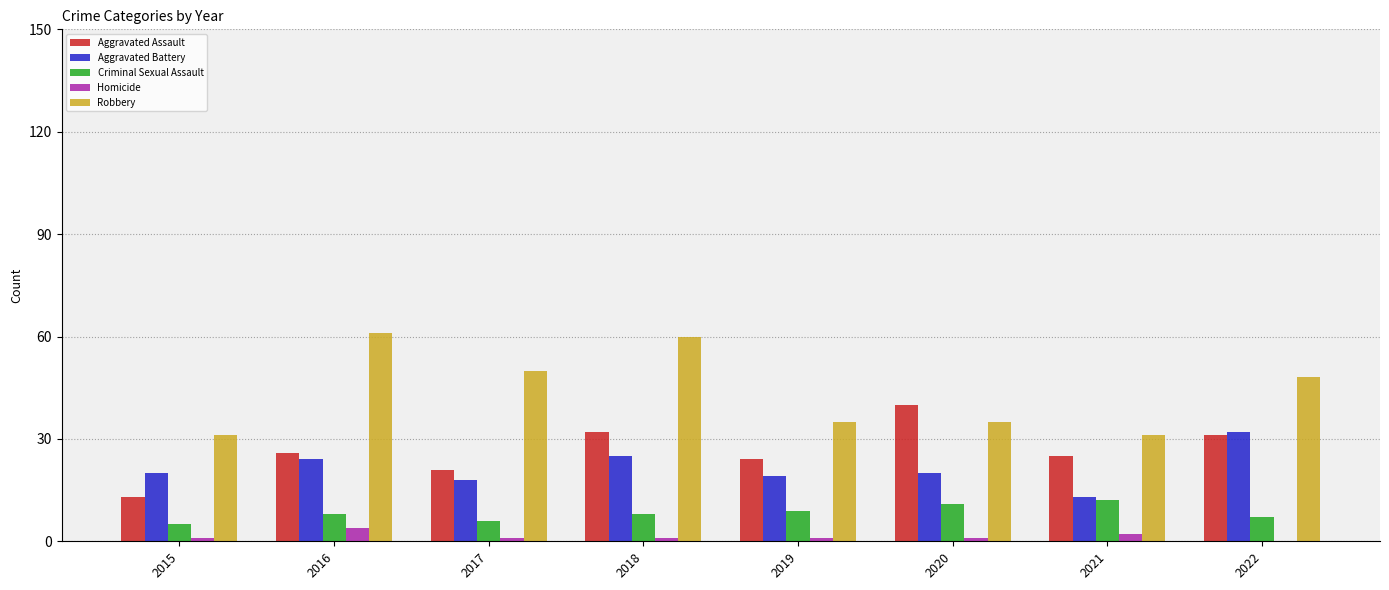

Reading left to right, extract all data points from this chart.

Aggravated Assault: 2015=13	2016=26	2017=21	2018=32	2019=24	2020=40	2021=25	2022=31
Aggravated Battery: 2015=20	2016=24	2017=18	2018=25	2019=19	2020=20	2021=13	2022=32
Criminal Sexual Assault: 2015=5	2016=8	2017=6	2018=8	2019=9	2020=11	2021=12	2022=7
Homicide: 2015=1	2016=4	2017=1	2018=1	2019=1	2020=1	2021=2	2022=0
Robbery: 2015=31	2016=61	2017=50	2018=60	2019=35	2020=35	2021=31	2022=48